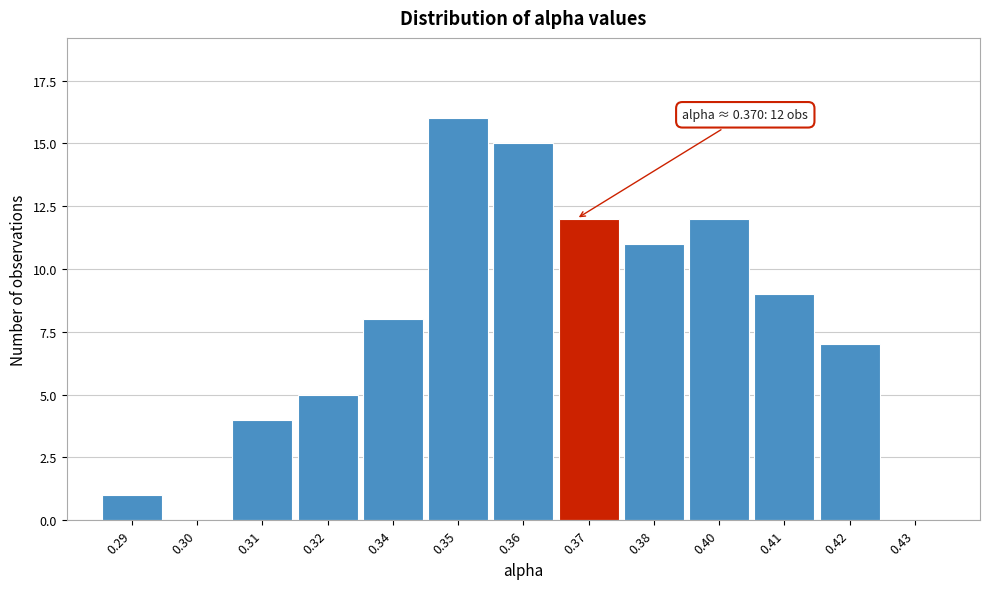

Reading right to left, extract all data points from this chart.

0.43=0	0.42=7	0.41=9	0.40=12	0.38=11	0.37=12	0.36=15	0.35=16	0.34=8	0.32=5	0.31=4	0.30=0	0.29=1